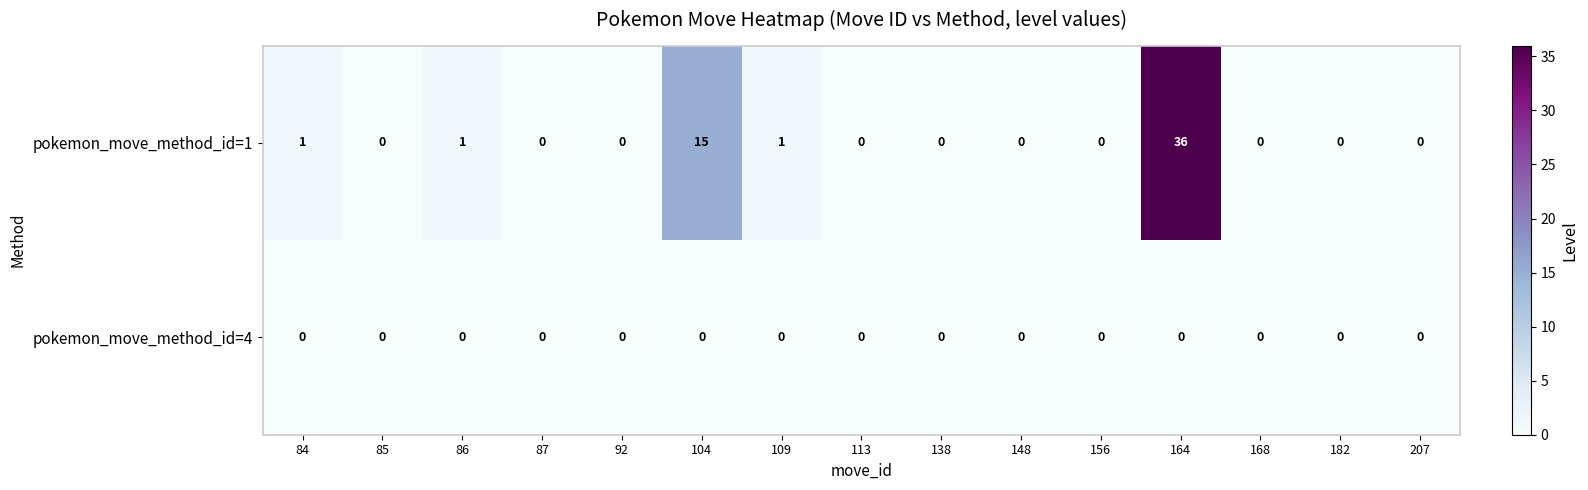

Which series has the largest total across all categories?

pokemon_move_method_id=1